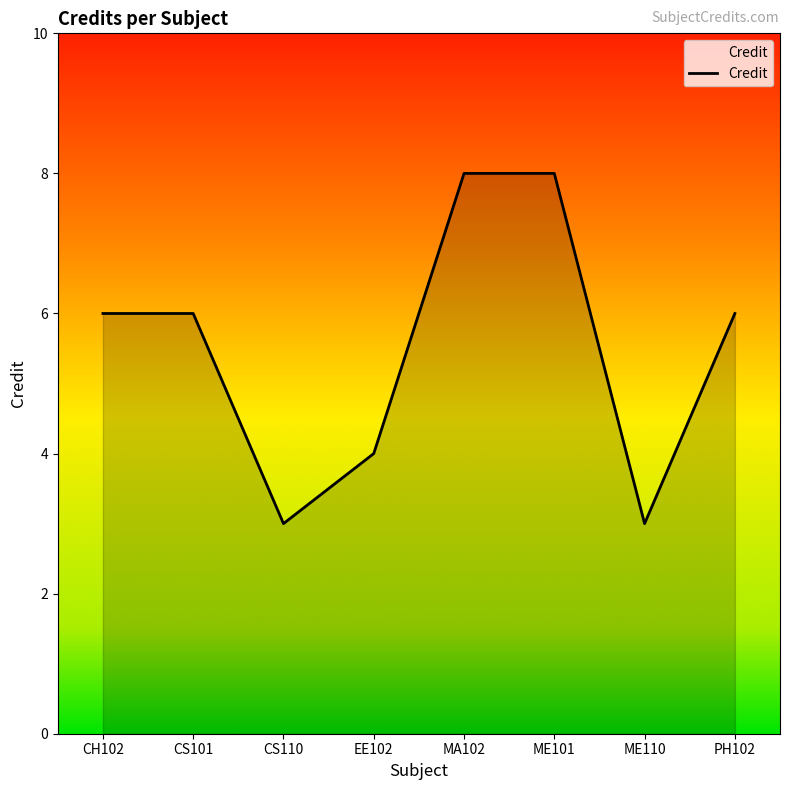

Is it true that the value at CS101 is 6?

True